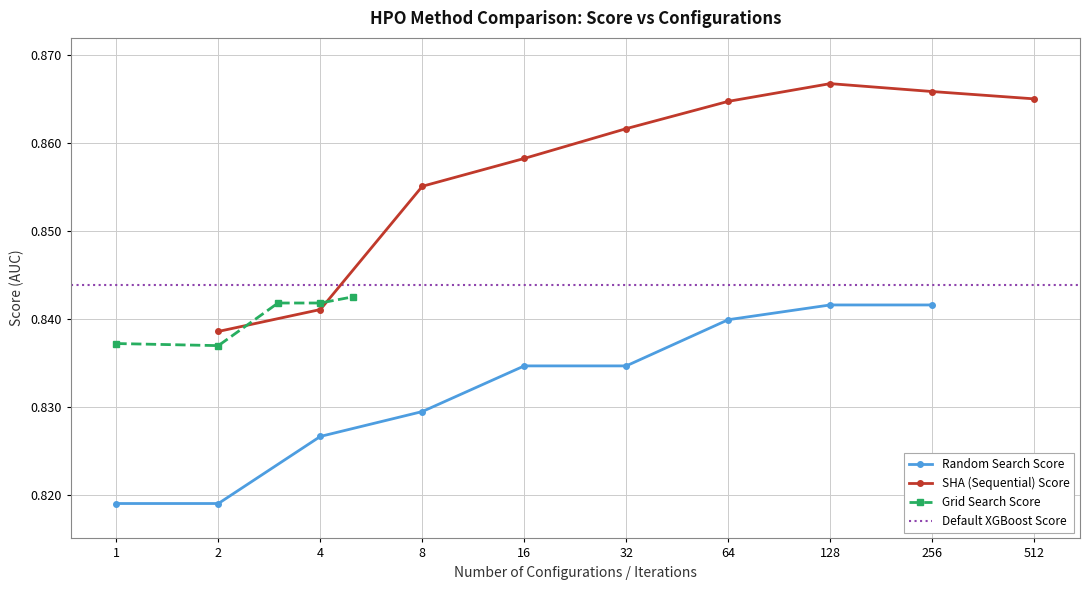

Count the Random Search Score values in the range 0 to 1.

9